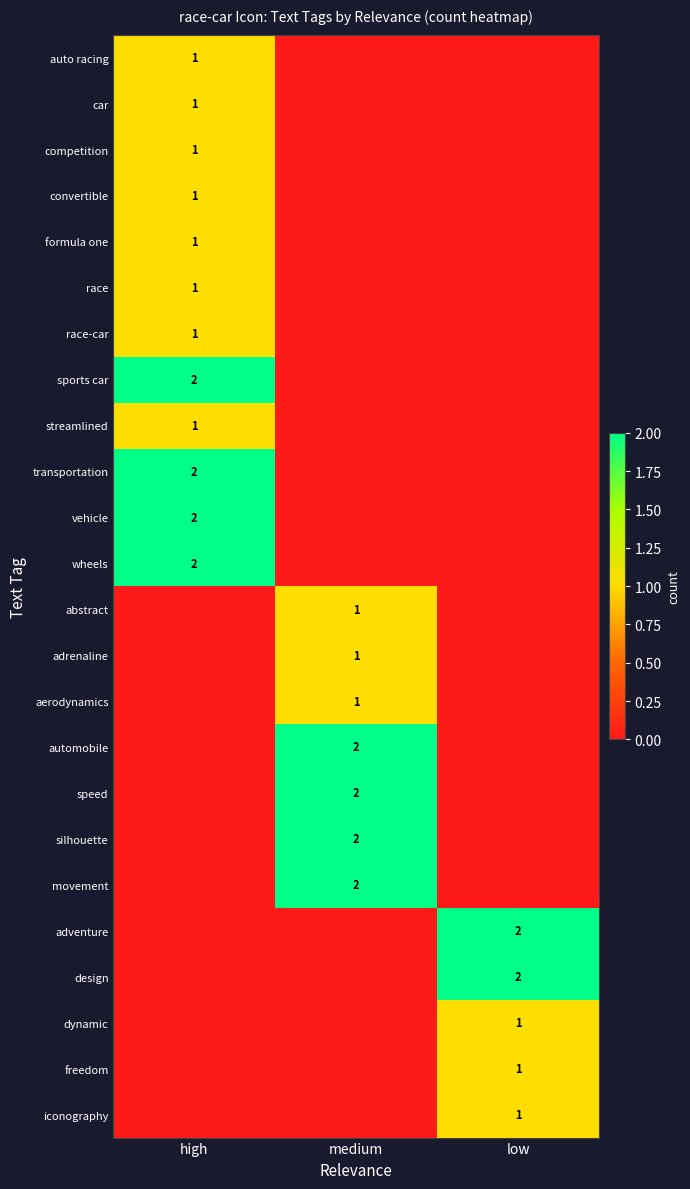

Is it true that movement equals 3 at medium?

False